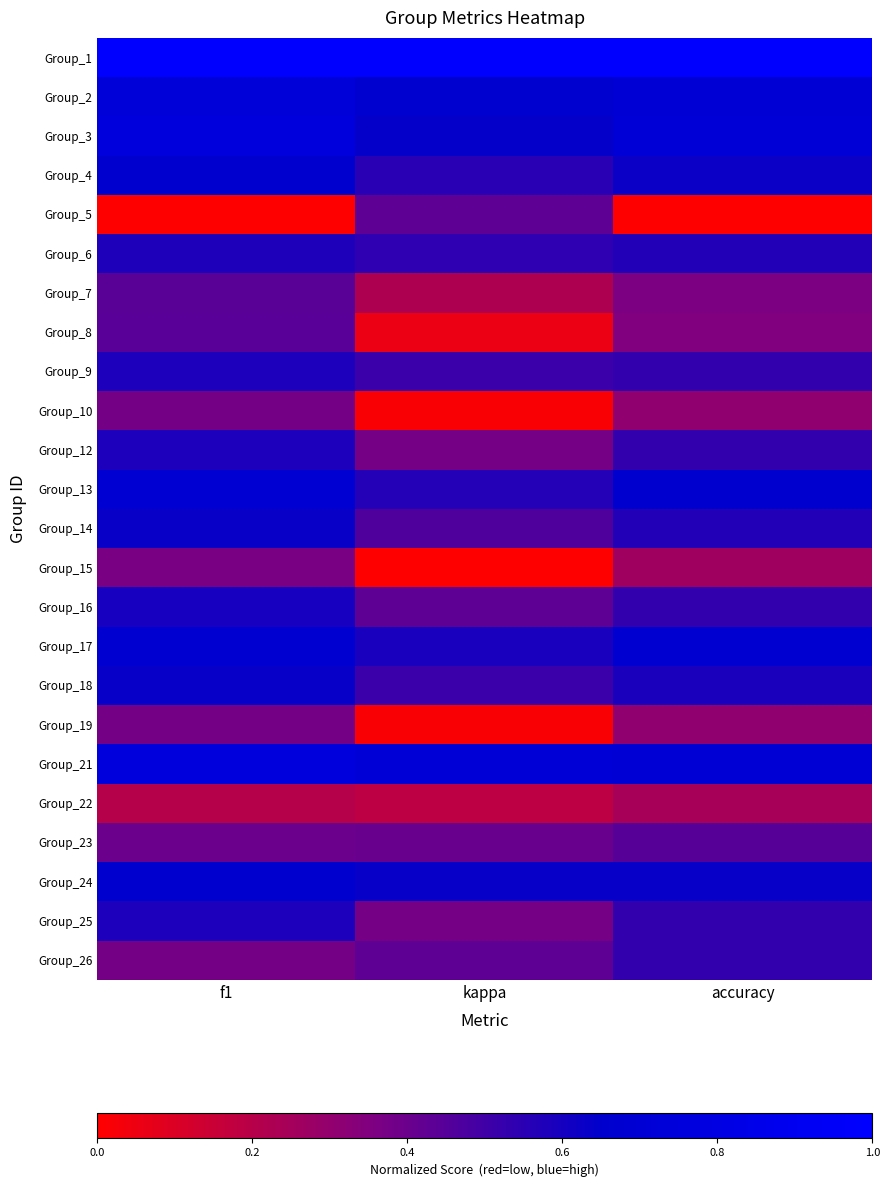

Reading left to right, extract all data points from this chart.

Group_1: f1=1.0	kappa=1.0	accuracy=1.0
Group_2: f1=0.7	kappa=0.7	accuracy=0.7
Group_3: f1=0.8	kappa=0.6	accuracy=0.7
Group_4: f1=0.7	kappa=0.6	accuracy=0.6
Group_5: f1=0.0	kappa=0.4	accuracy=0.0
Group_6: f1=0.6	kappa=0.5	accuracy=0.6
Group_7: f1=0.4	kappa=0.2	accuracy=0.4
Group_8: f1=0.4	kappa=0.1	accuracy=0.3
Group_9: f1=0.6	kappa=0.5	accuracy=0.5
Group_10: f1=0.4	kappa=0.0	accuracy=0.3
Group_12: f1=0.6	kappa=0.4	accuracy=0.5
Group_13: f1=0.7	kappa=0.6	accuracy=0.7
Group_14: f1=0.6	kappa=0.5	accuracy=0.6
Group_15: f1=0.4	kappa=0.0	accuracy=0.3
Group_16: f1=0.6	kappa=0.4	accuracy=0.5
Group_17: f1=0.7	kappa=0.6	accuracy=0.7
Group_18: f1=0.6	kappa=0.5	accuracy=0.6
Group_19: f1=0.4	kappa=0.0	accuracy=0.3
Group_21: f1=0.8	kappa=0.7	accuracy=0.7
Group_22: f1=0.2	kappa=0.2	accuracy=0.2
Group_23: f1=0.4	kappa=0.4	accuracy=0.4
Group_24: f1=0.7	kappa=0.6	accuracy=0.6
Group_25: f1=0.6	kappa=0.4	accuracy=0.5
Group_26: f1=0.4	kappa=0.4	accuracy=0.5